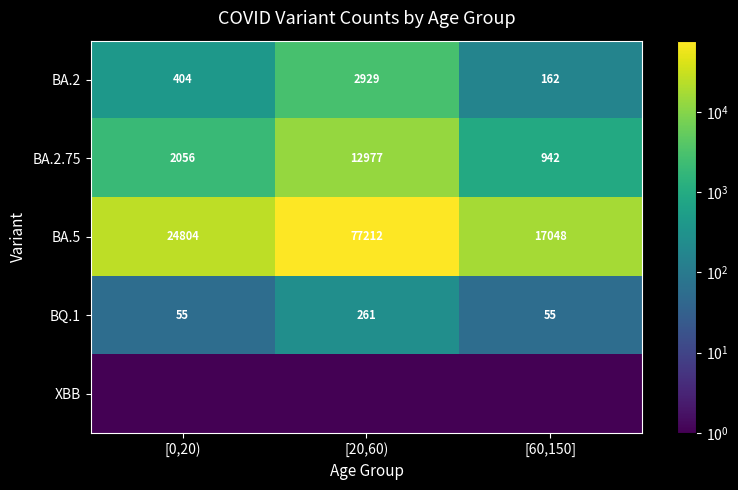

What is the sum of the BA.2 values at [0,20) and [60,150]?

566.0